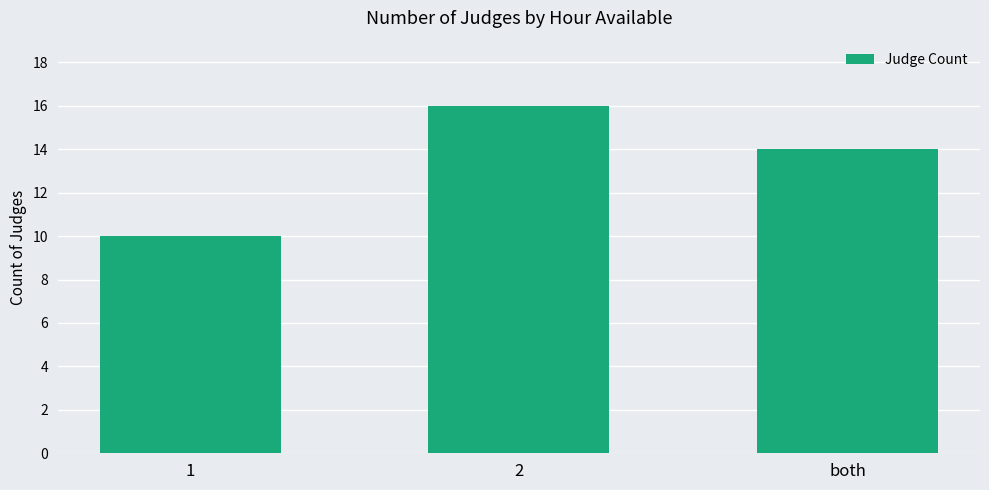

True or false: the data shows 10 at 1.

True